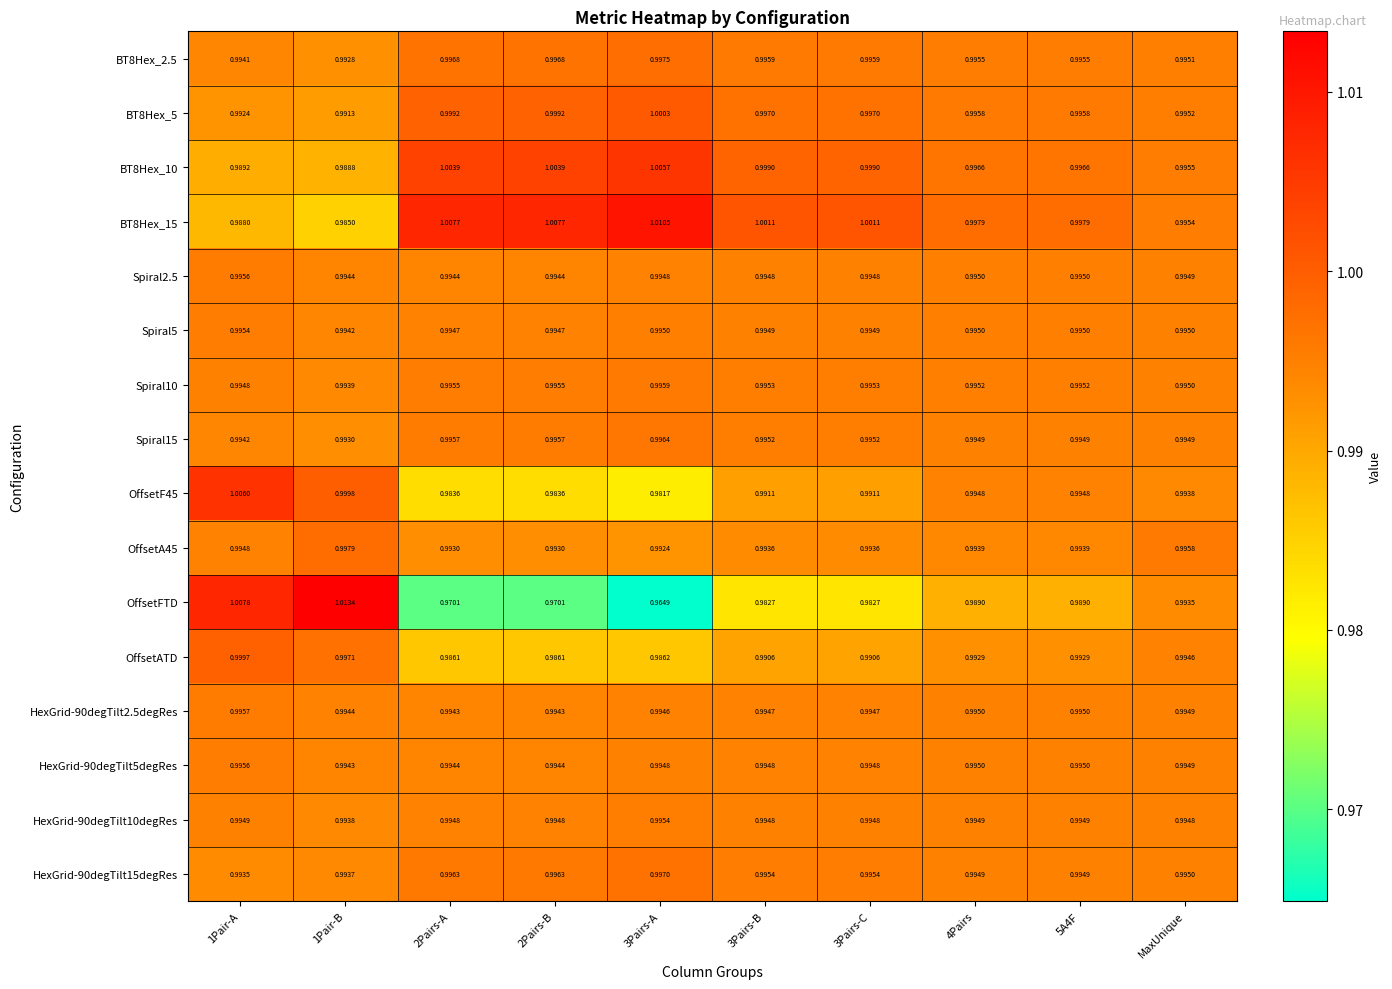

Which series has the largest range (max minus min)?

OffsetFTD